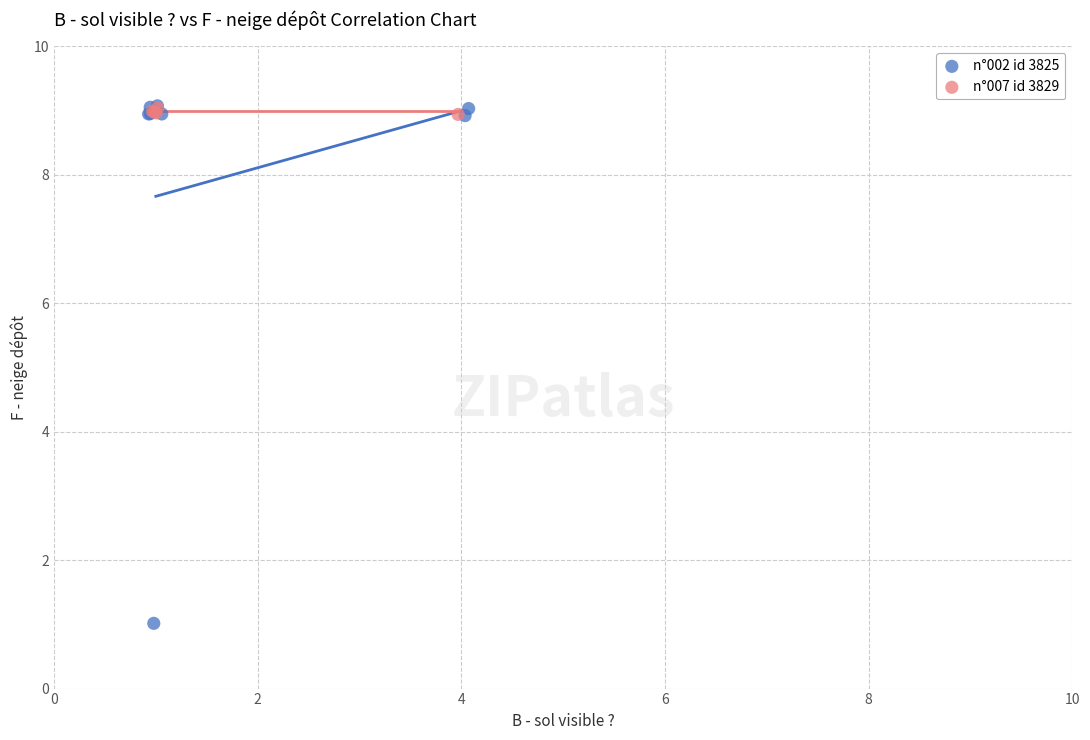

Which series contains the lowest Y value?

n°002 id 3825